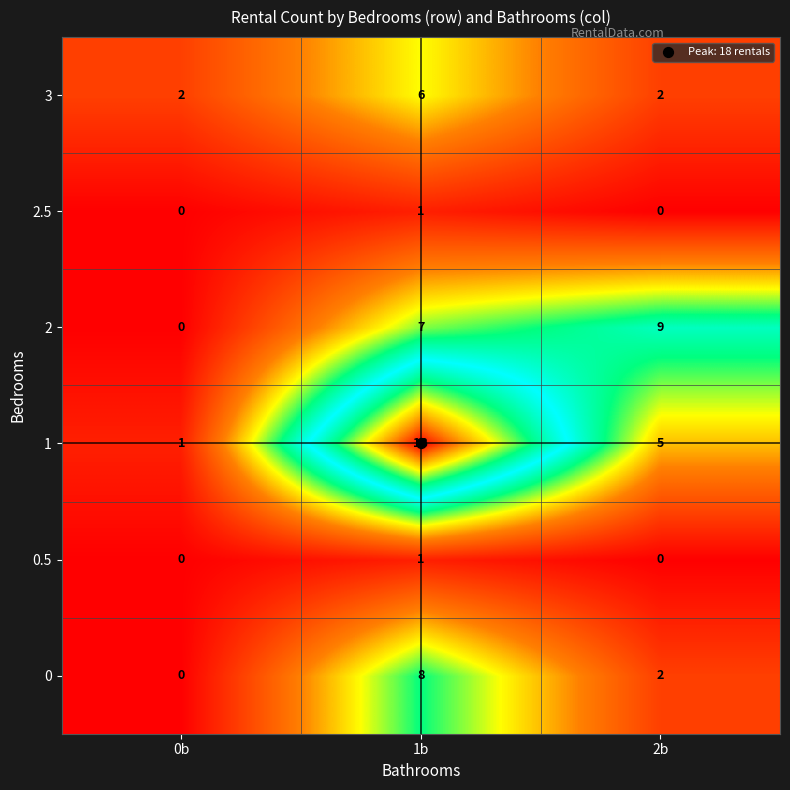

Is the value of 2 at 2b greater than the value of 2.5 at 0b?

Yes